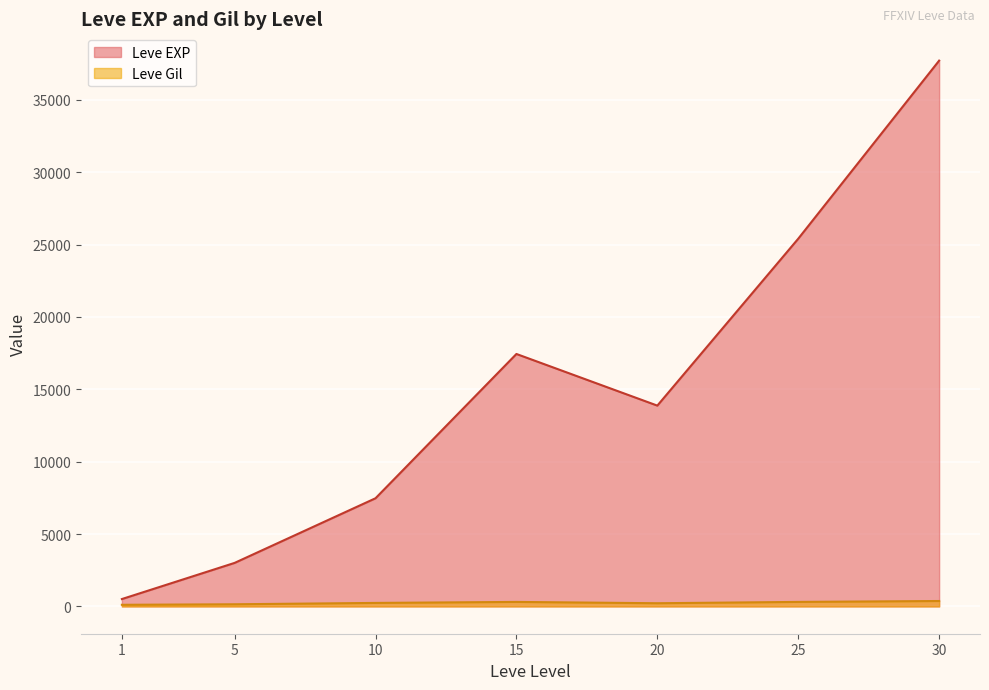

The value of Leve EXP at 10 is 7475.0. True or false?

True